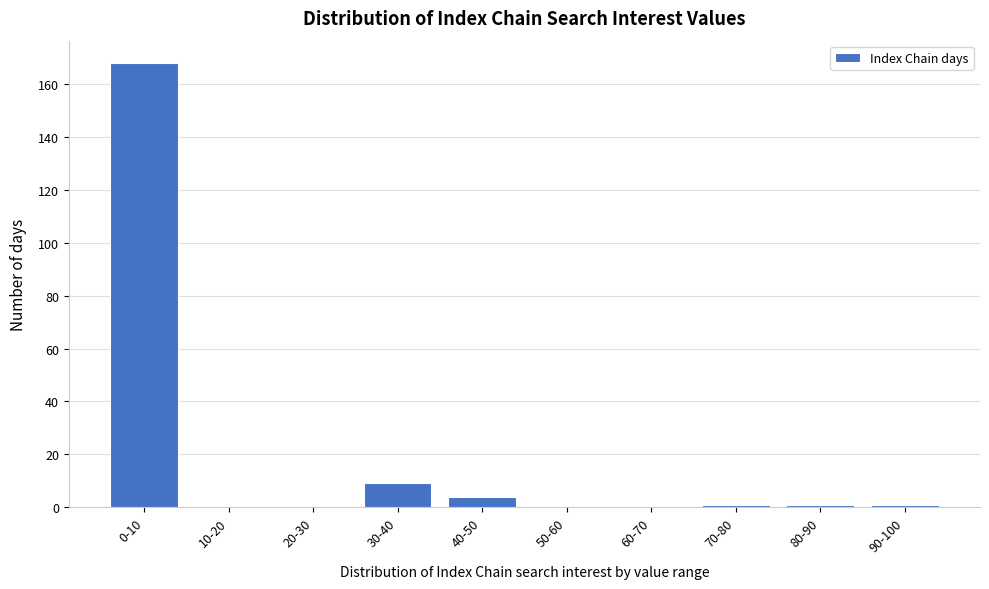

Reading right to left, list all the values displayed in this chart.

90-100=1	80-90=1	70-80=1	60-70=0	50-60=0	40-50=4	30-40=9	20-30=0	10-20=0	0-10=168